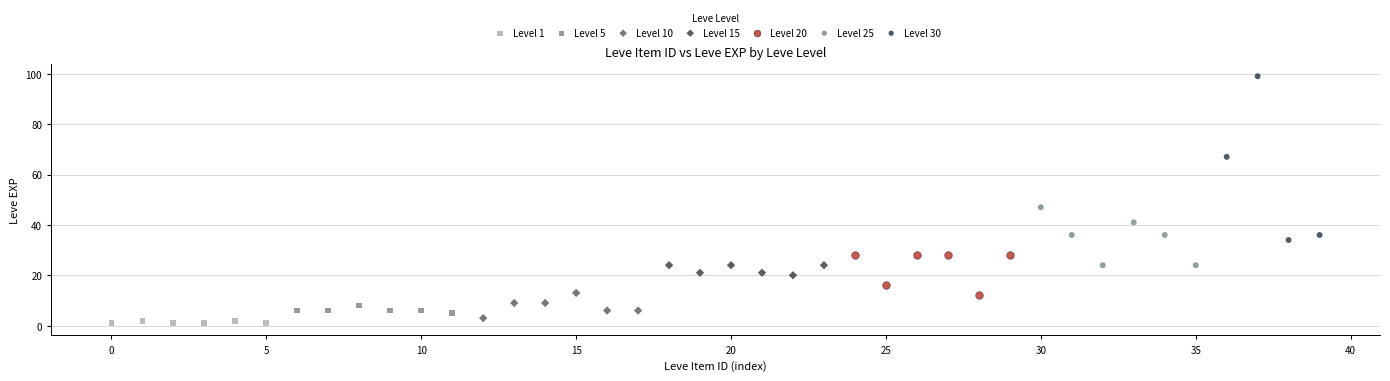

Which series contains the highest Y value?

Level 30